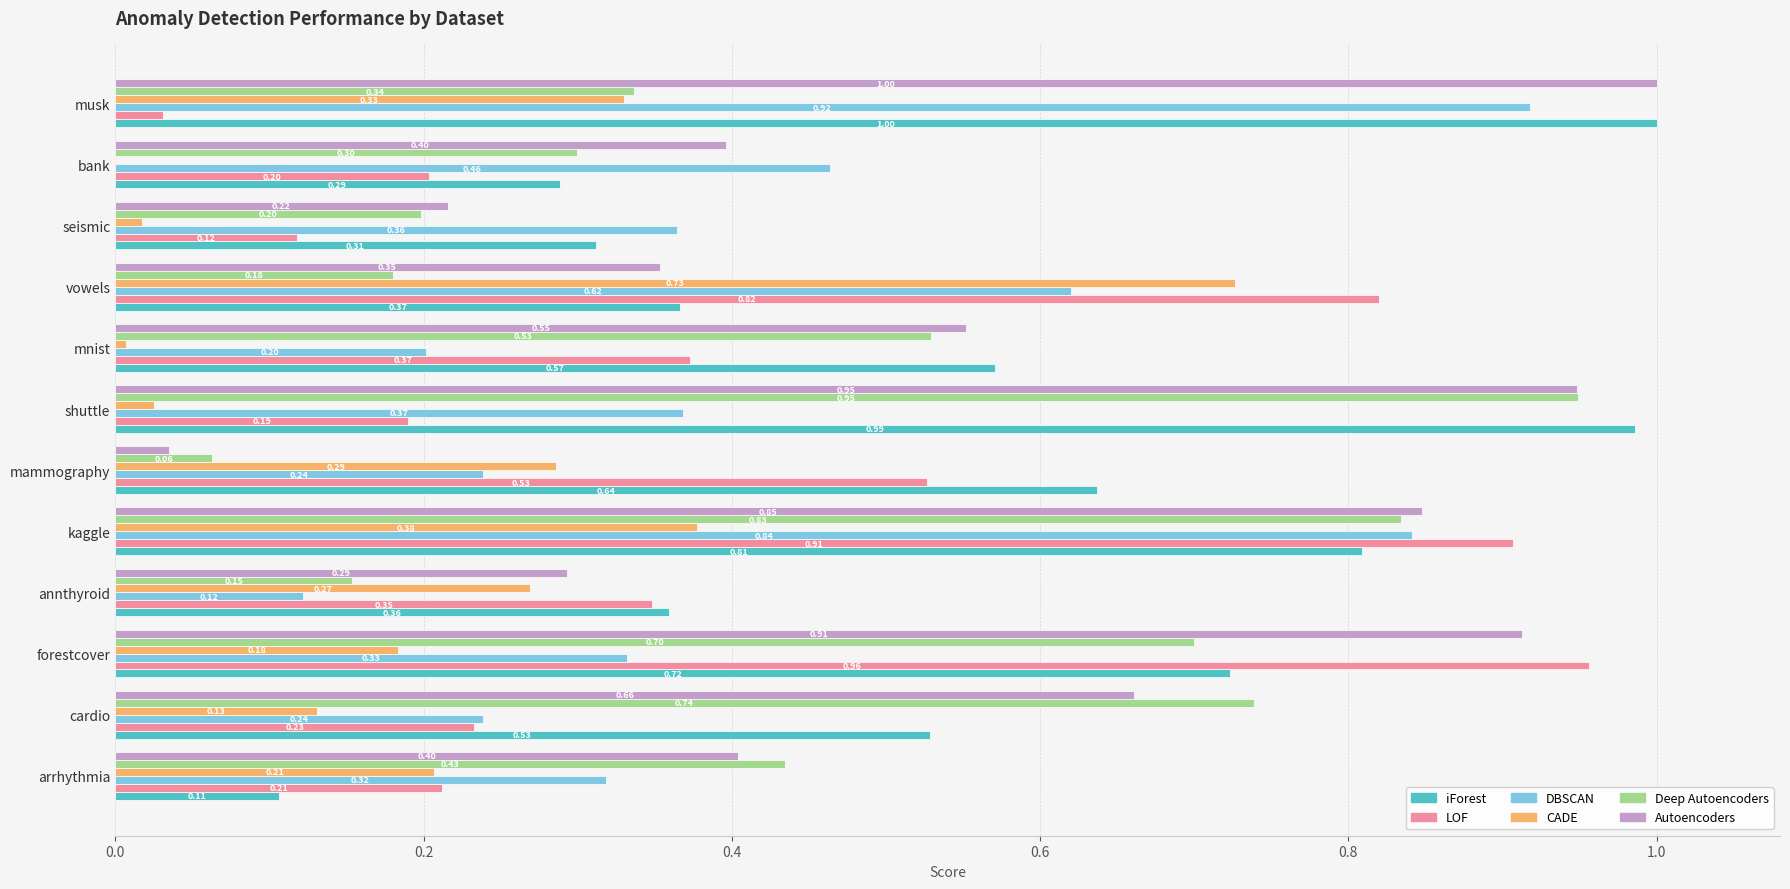

Is the value of Autoencoders at kaggle greater than the value of DBSCAN at forestcover?

Yes